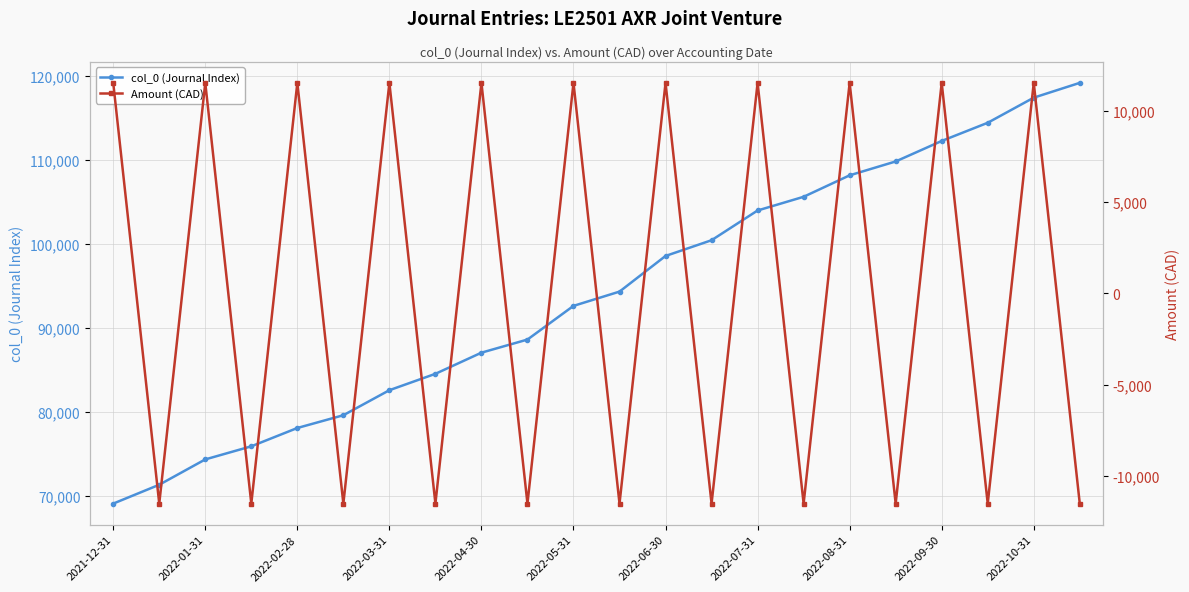

What is the difference between the maximum and minimum values in the Amount (CAD) series?

23042.4